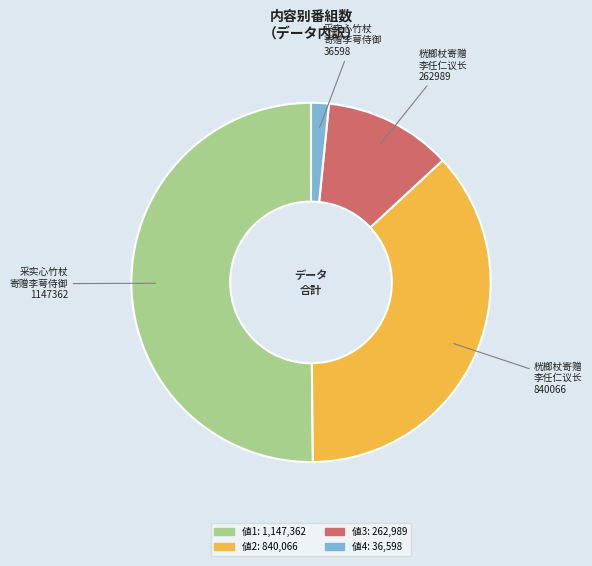

What is the smallest slice in the pie chart?

采实心竹杖寄赠李萼侍御 (36598)